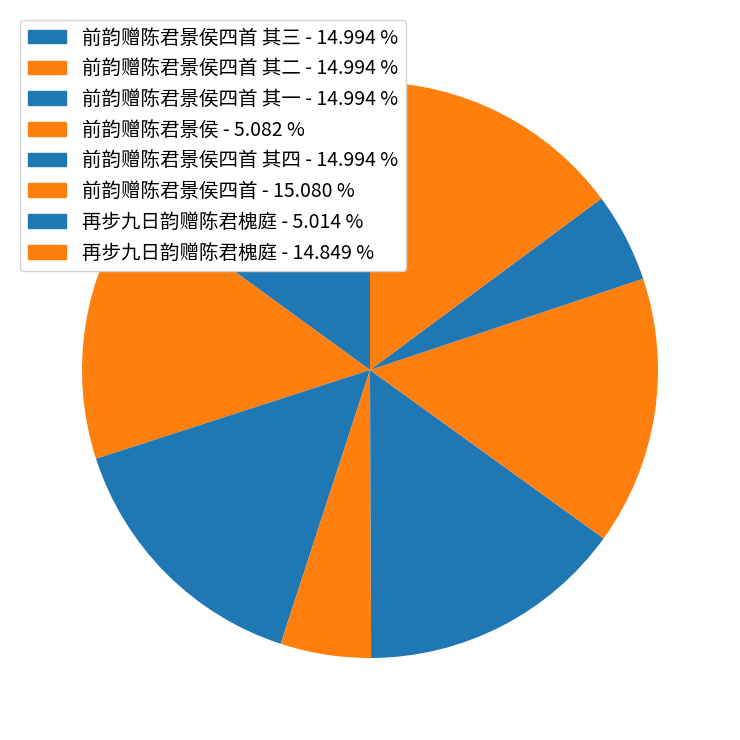

To the nearest percent, what is the average slice percentage?

12%